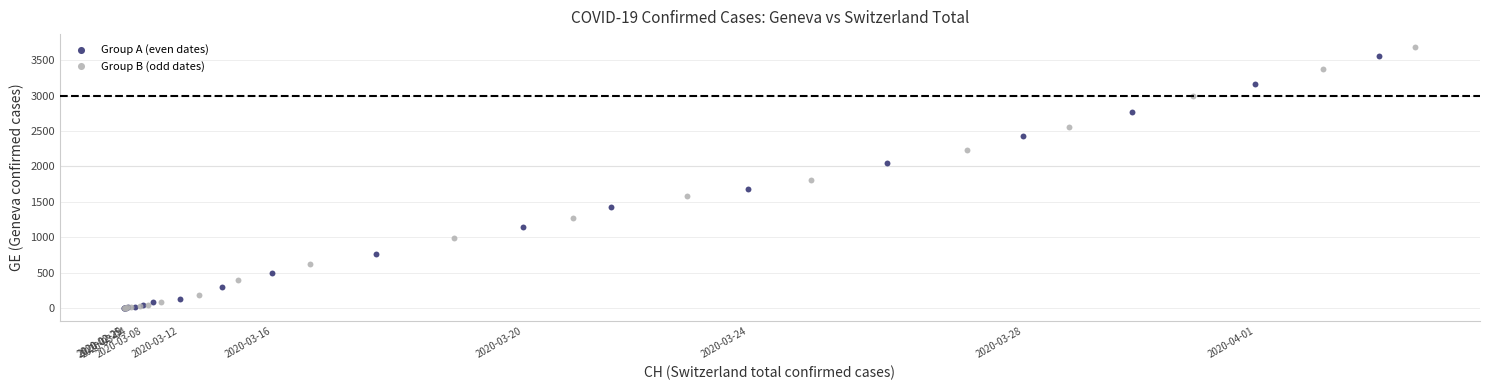

Which series has the widest spread of Y values?

Group B (odd dates)